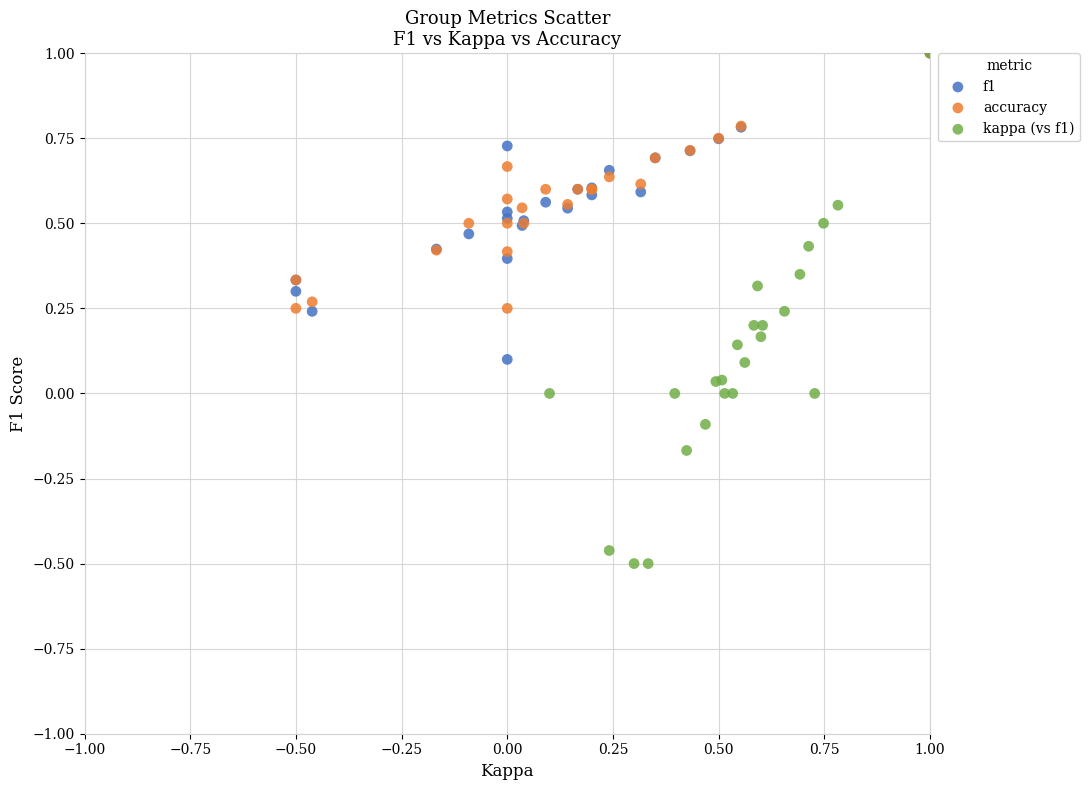

Which series has the largest Y range (max minus min)?

kappa (vs f1)